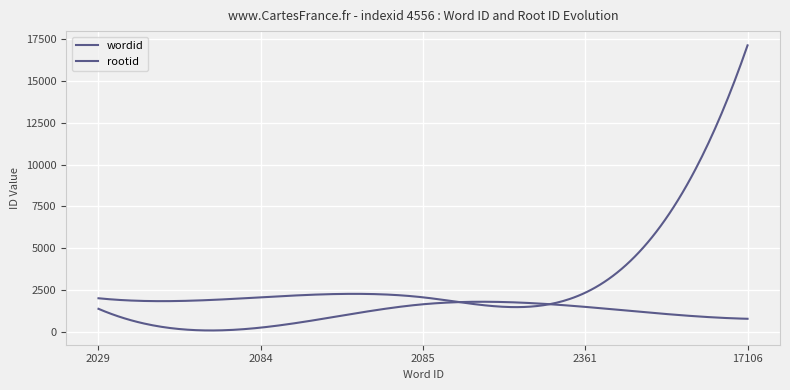

How many lines are shown in the chart?

2